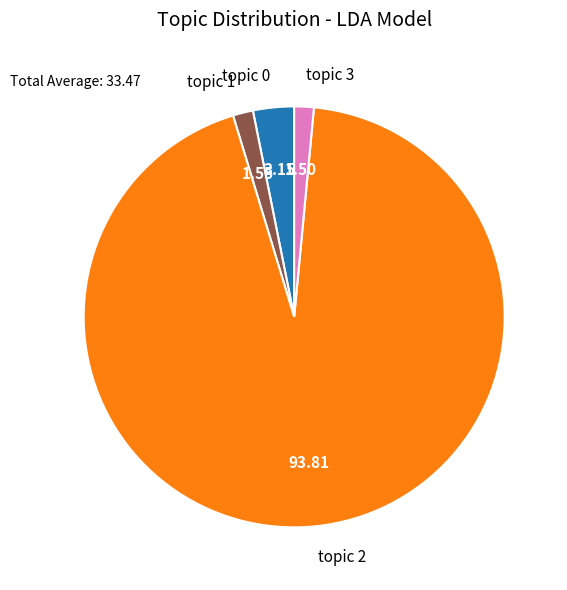

What is the ratio of the value at topic 3 to the value at topic 1?

1.0